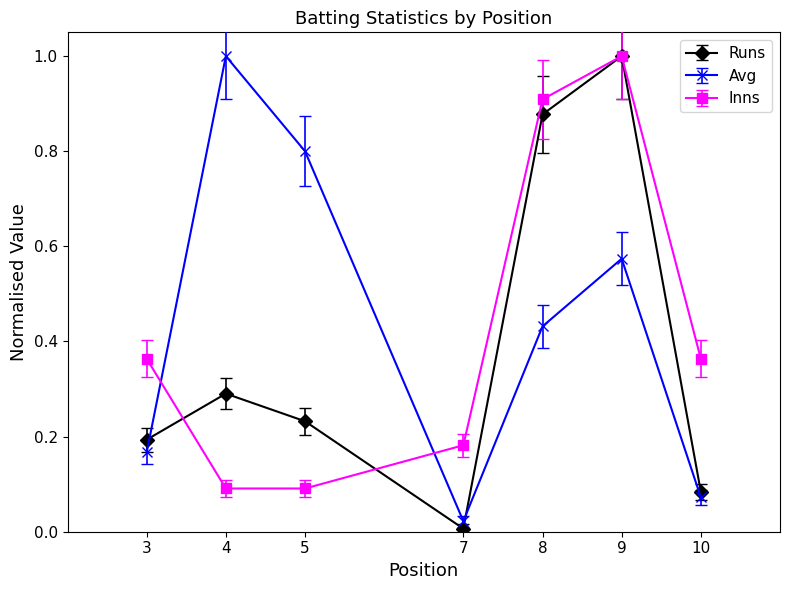

Where do Inns and Runs first cross each other?

3 and 4